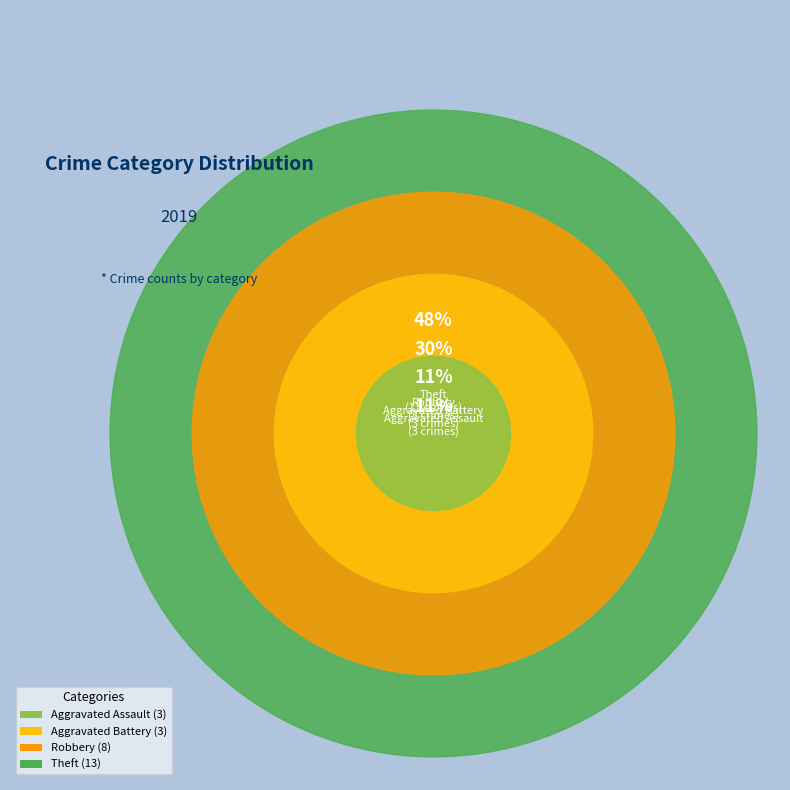

What is the smallest slice in the pie chart?

Aggravated Assault